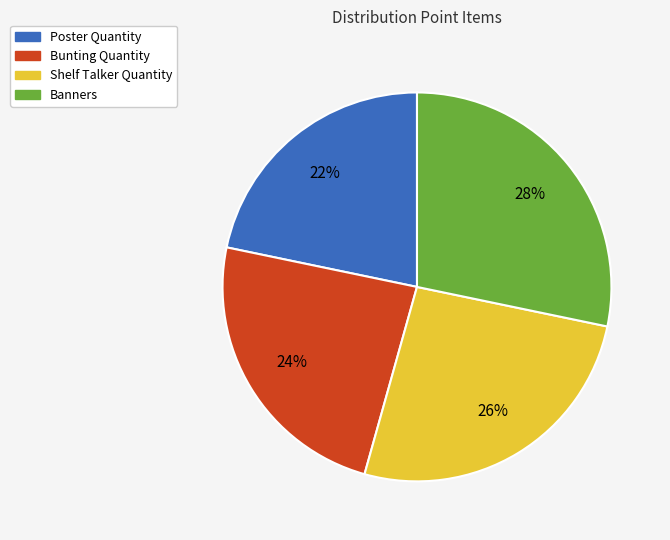

What is the smallest slice in the pie chart?

Poster Quantity